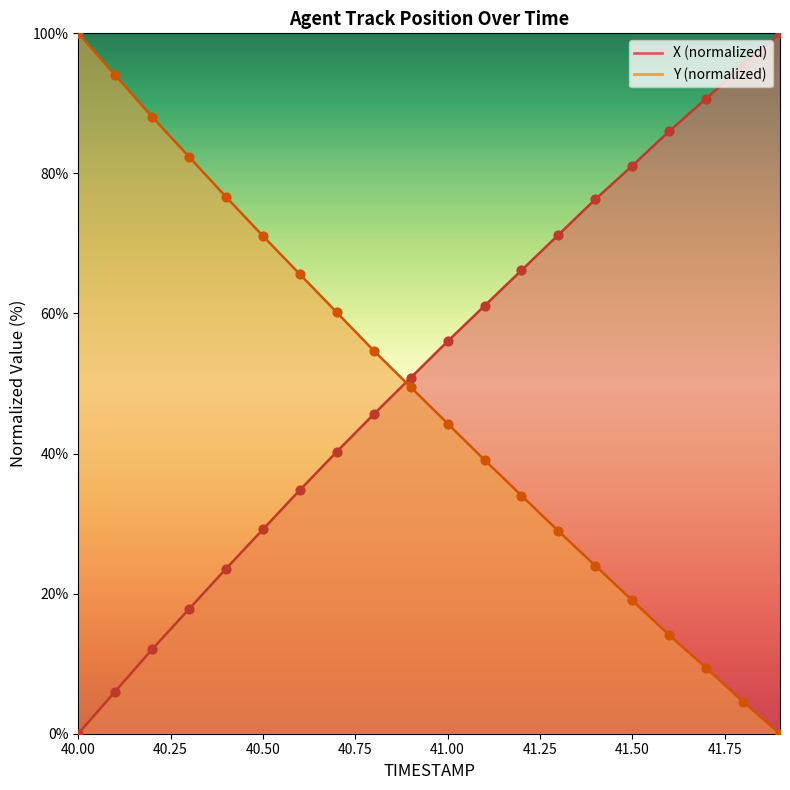

Which series contains the highest Y value?

X